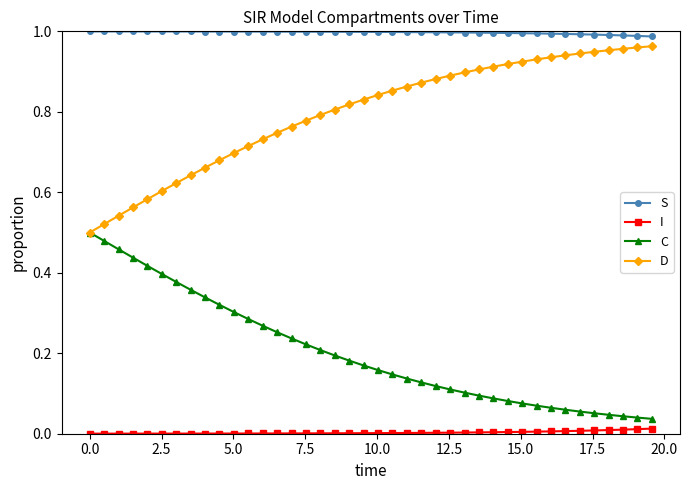

How many distinct data groups are displayed?

4